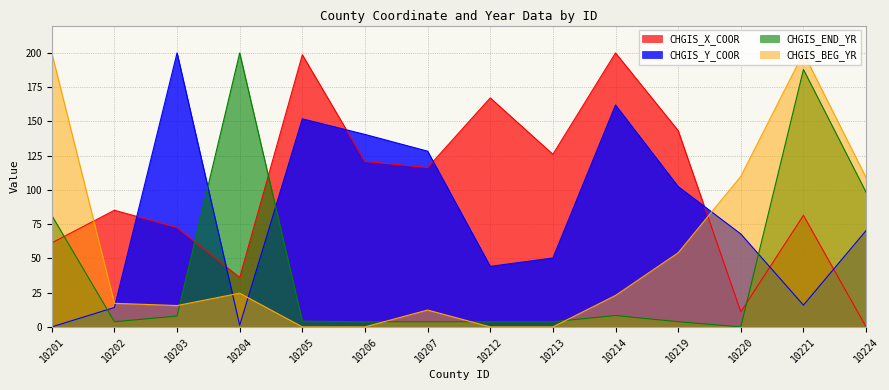

Where is the first local minimum for CHGIS_END_YR?

10202